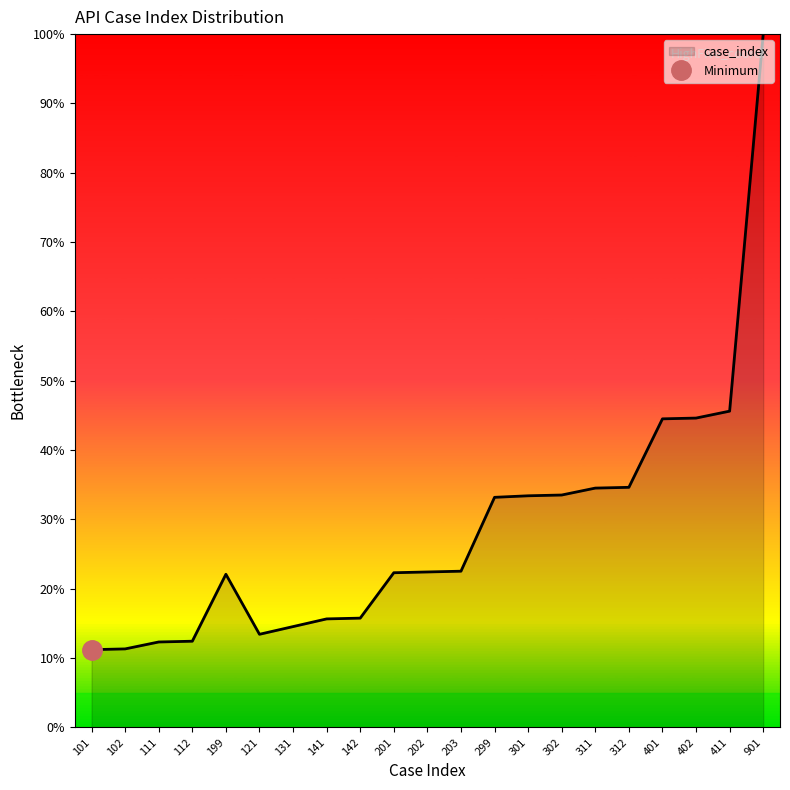

True or false: there are more than 1 points higher than both neighbors.

False